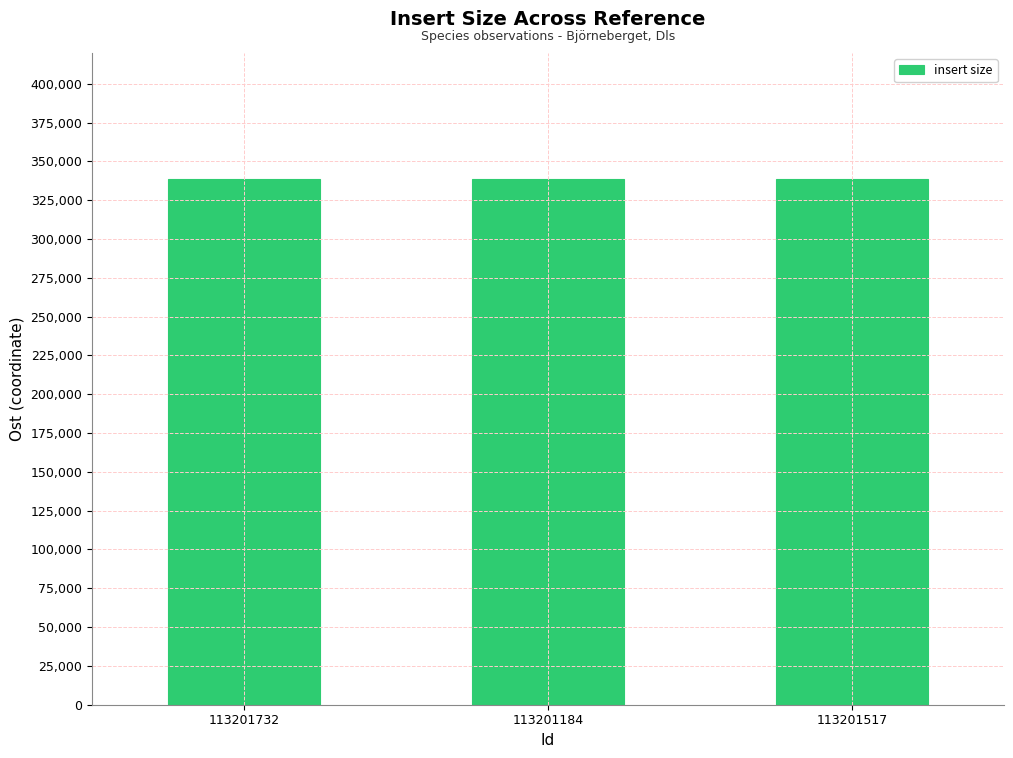

Does the chart contain stacked bars?

No